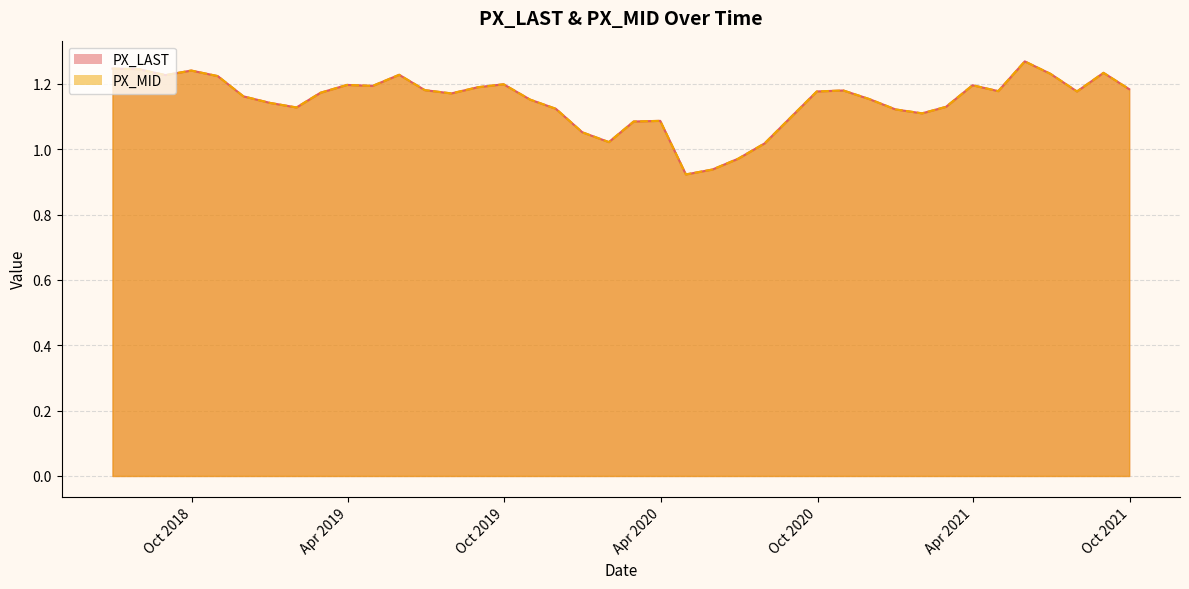

What are all the series names shown in the legend?

PX_LAST, PX_MID